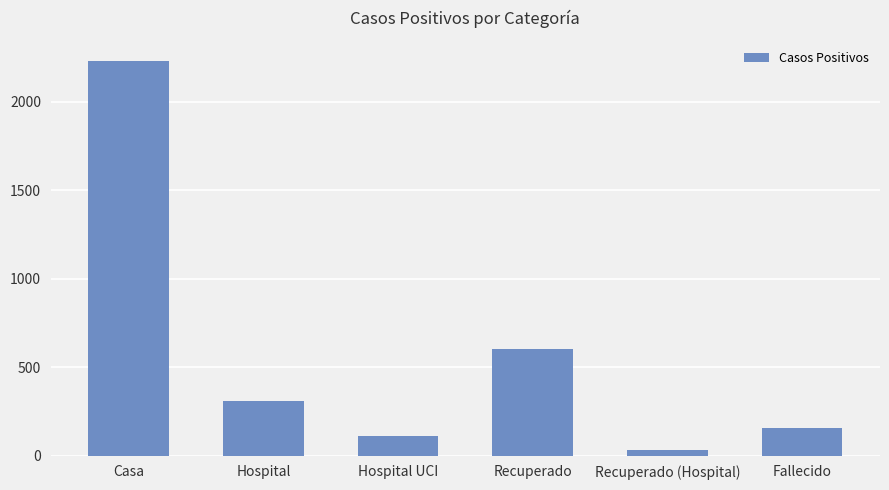

What is the ratio of the value at Hospital to the value at Fallecido?

2.0